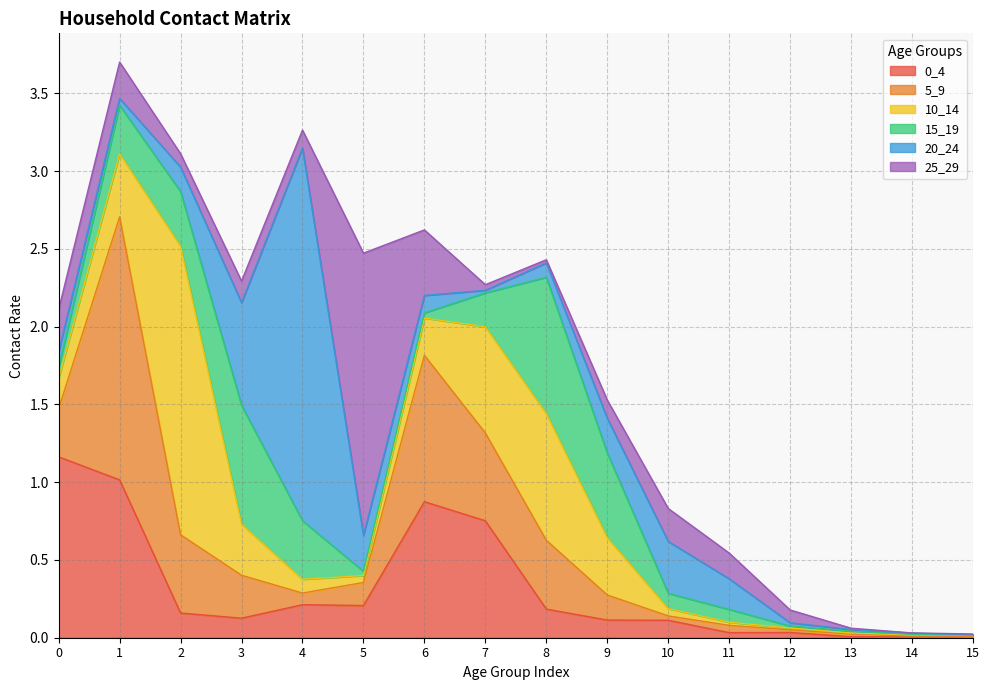

Between 2 and 13, which is larger?

2